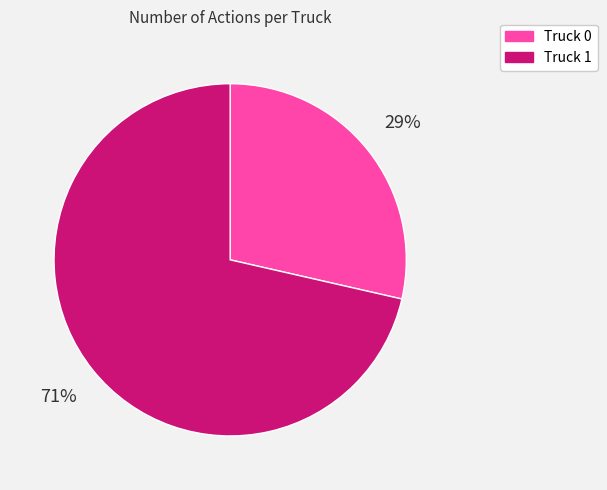

Which category has the biggest portion of the pie?

Truck 1